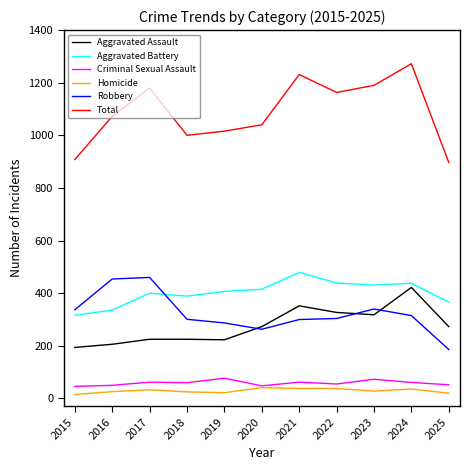

Which category has the highest value across all series?

2024